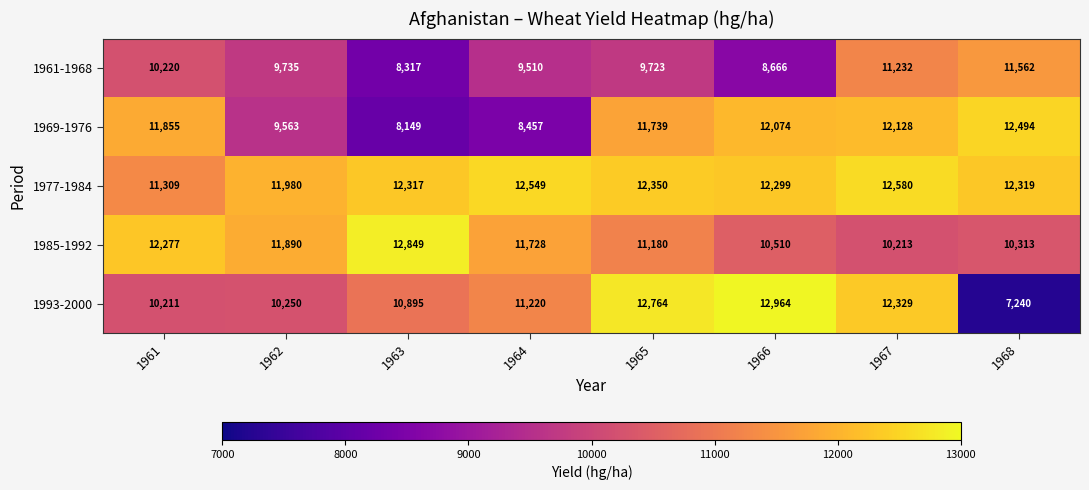

Between 1961 and 1967, which series saw the biggest shift?

1993-2000